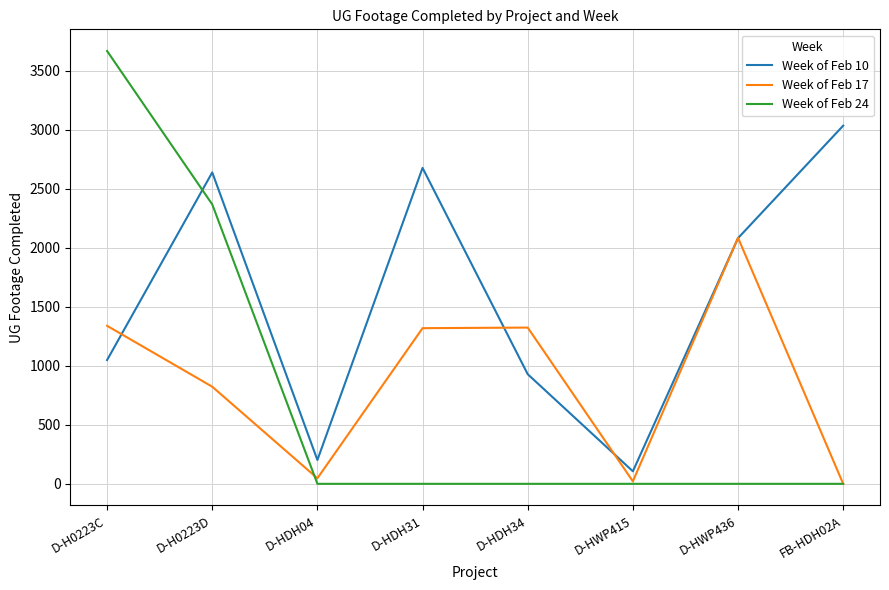

Where is the first local minimum for Week of Feb 17?

D-HDH04